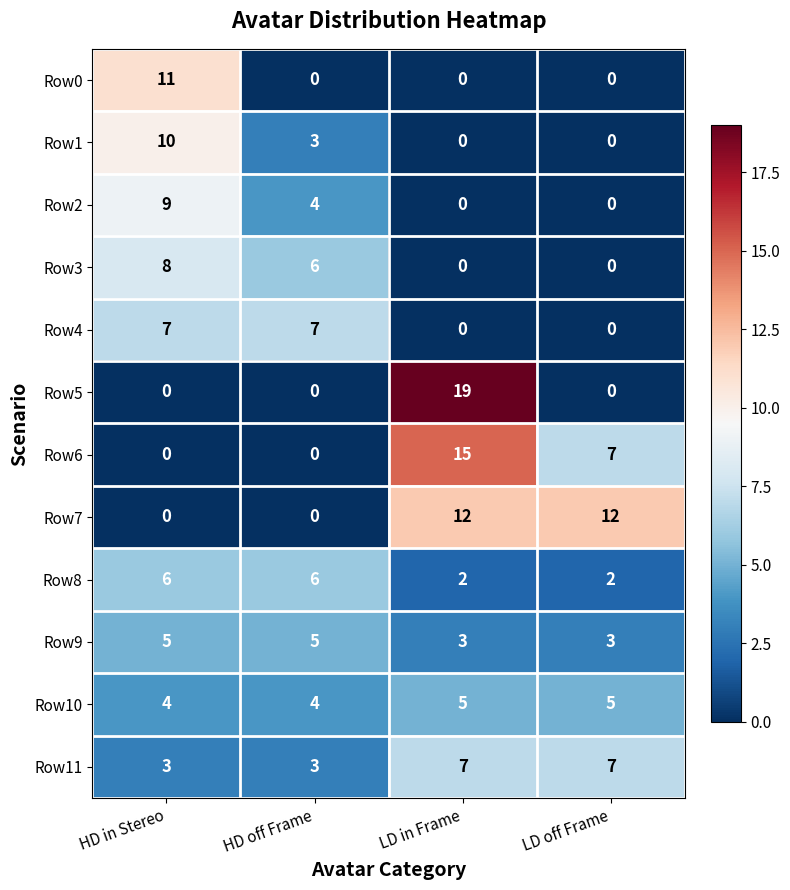

What is the maximum value shown in the chart?

19